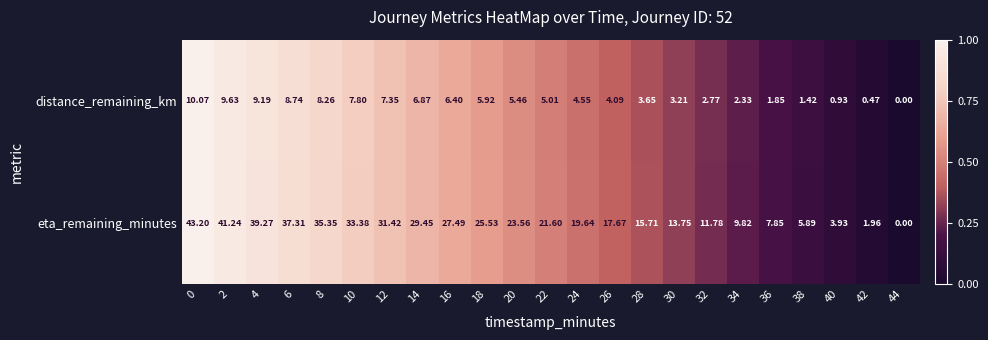

Rank the series at 24 from highest to lowest value.

eta_remaining_minutes, distance_remaining_km